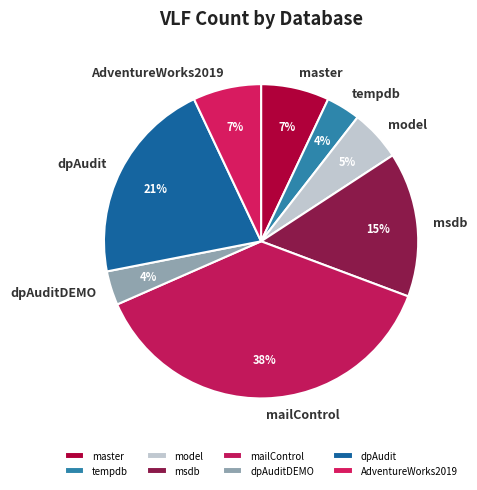

True or false: msdb accounts for 26% of the total.

False